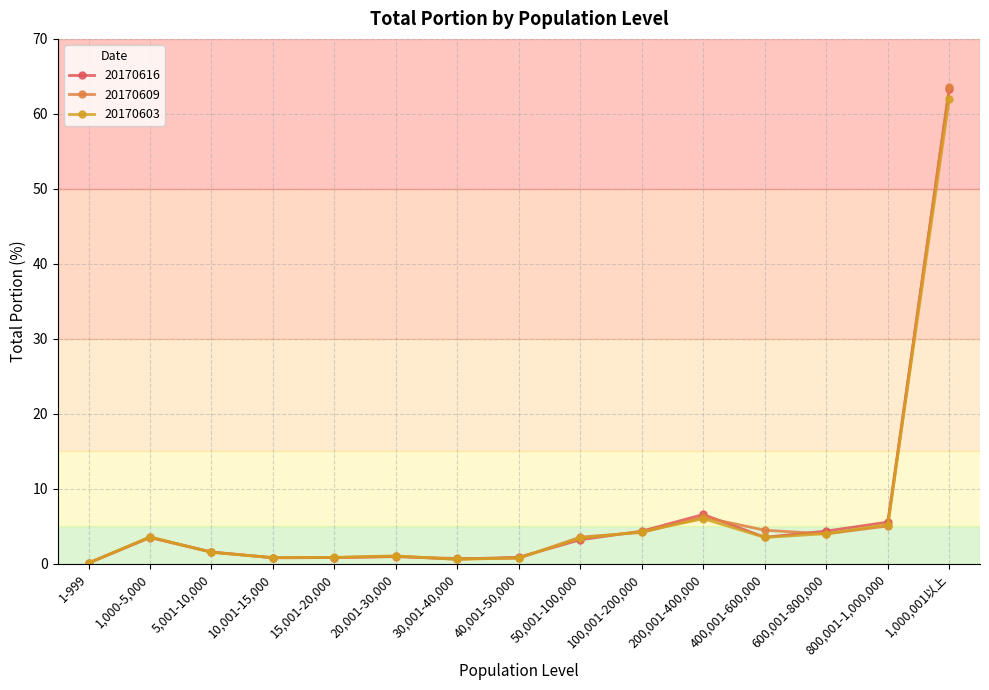

What is the maximum value shown in the chart?

63.5